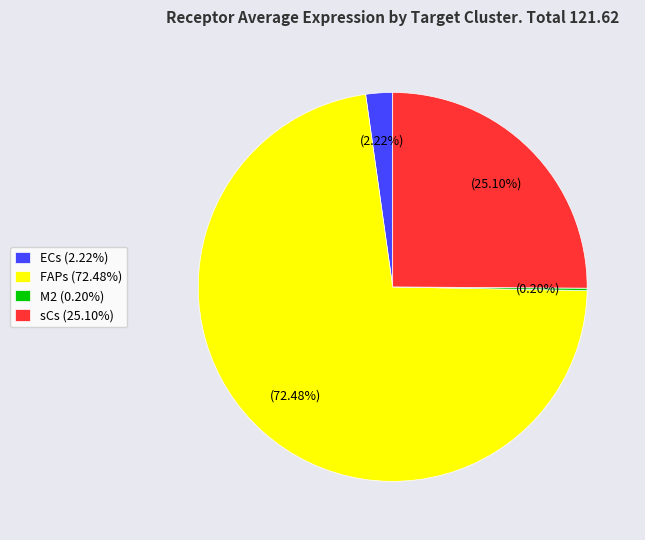

Is it true that ECs is 2% of the pie?

True